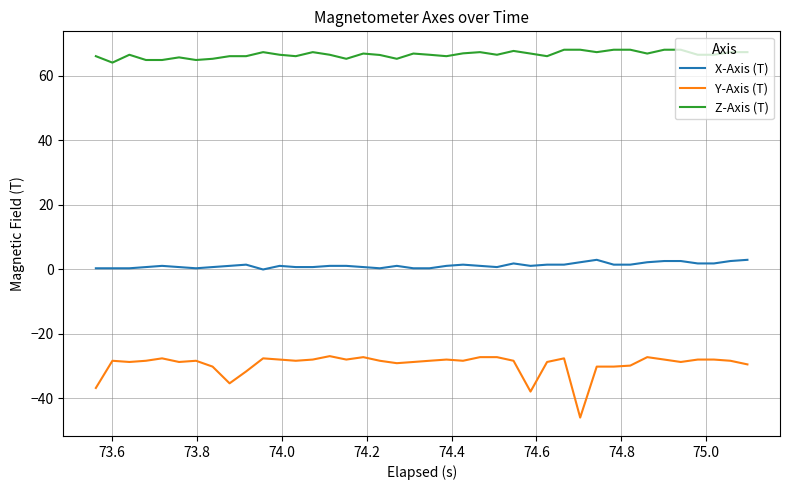

True or false: Z-Axis (T) and X-Axis (T) intersect in this chart.

False